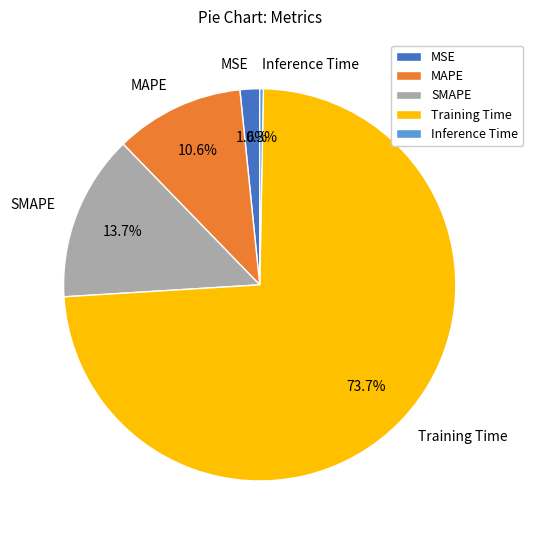

What is the largest slice in the pie chart?

Training Time